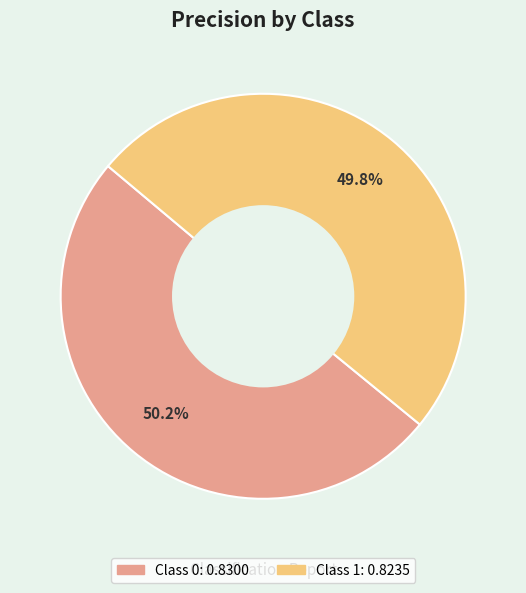

Is there any slice that represents more than half of the pie?

Yes